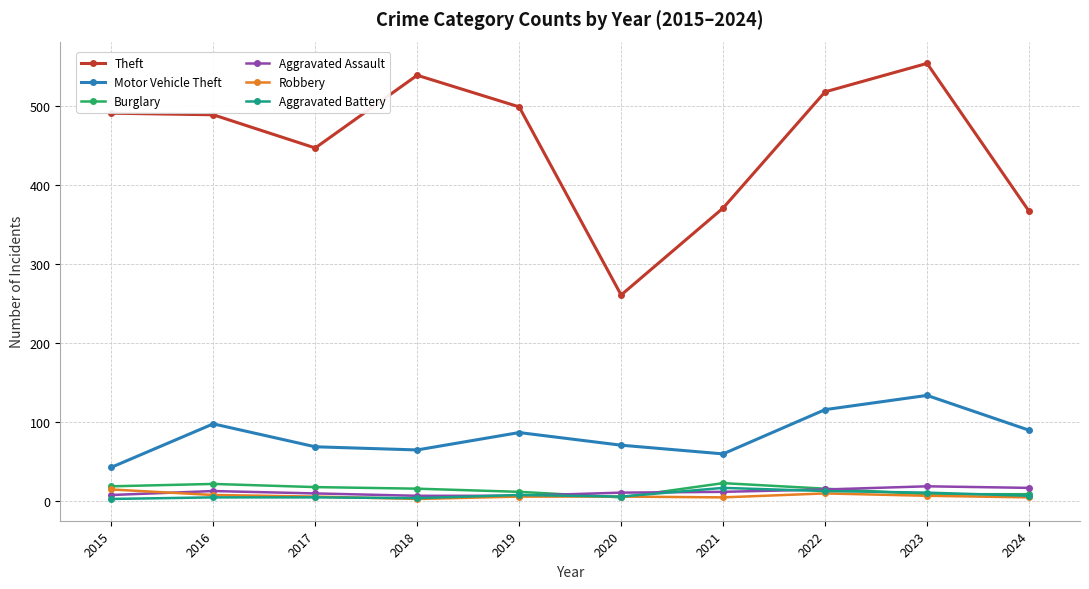

What is the greatest value displayed?

554